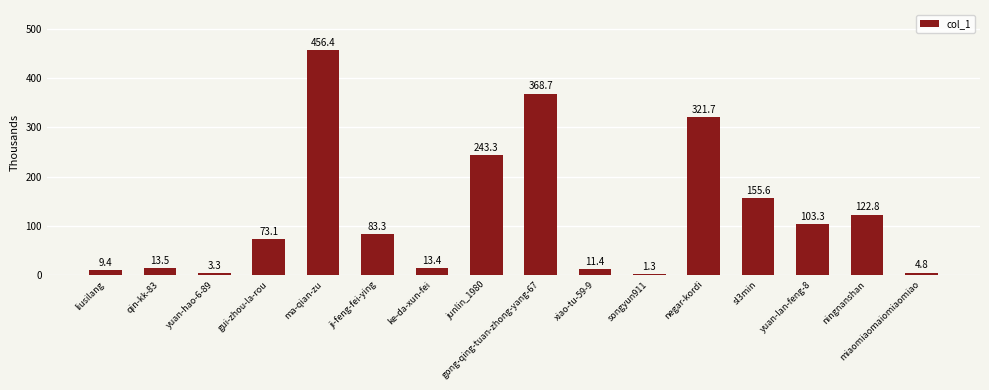

What is the sum of the values at junlin_1980 and miaomiaomaiomiaomiao?

248.1